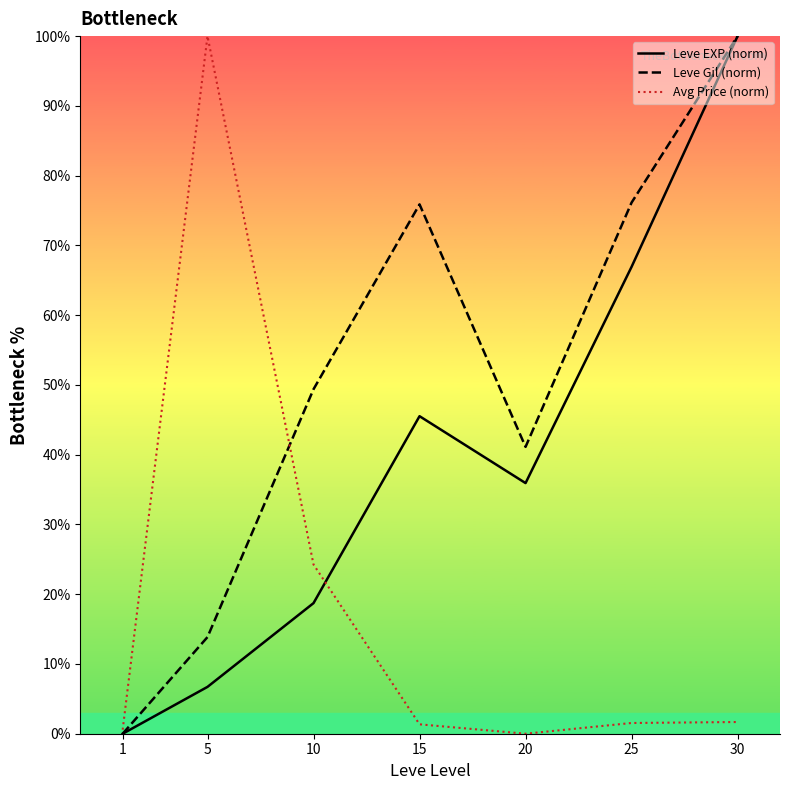

What is the difference between the maximum and minimum values in the Avg Price (norm) series?

100.0